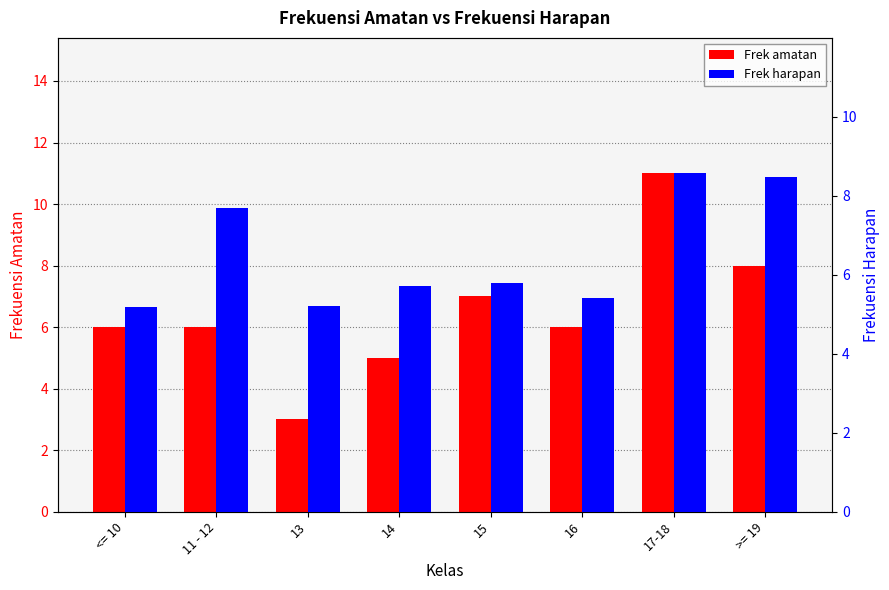

What is the highest value of the Frek amatan series?

11.0